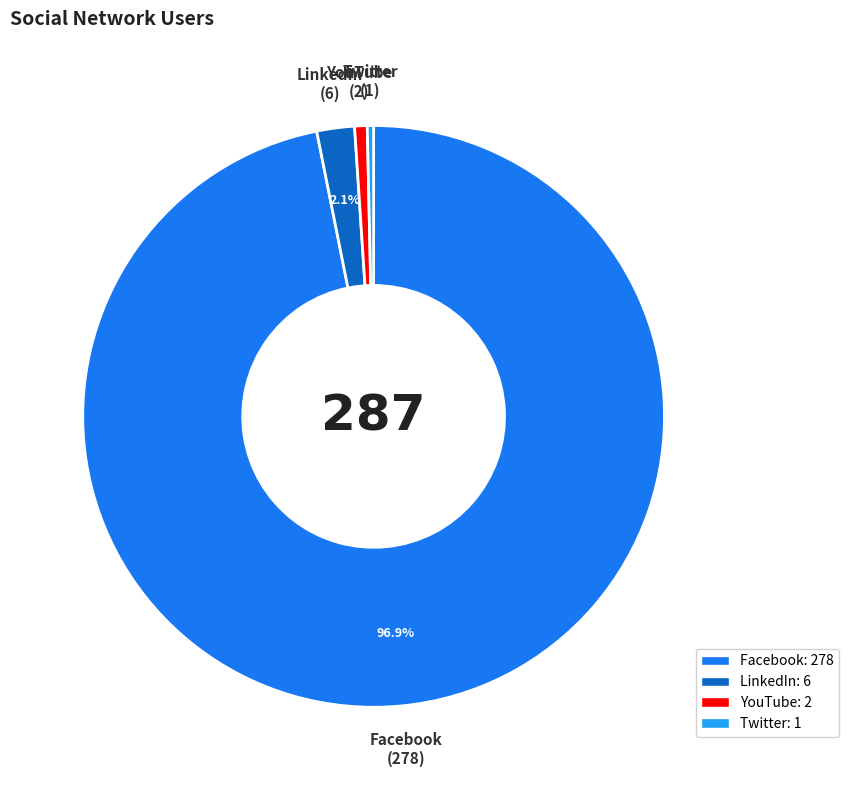

How many segments does this pie chart have?

4